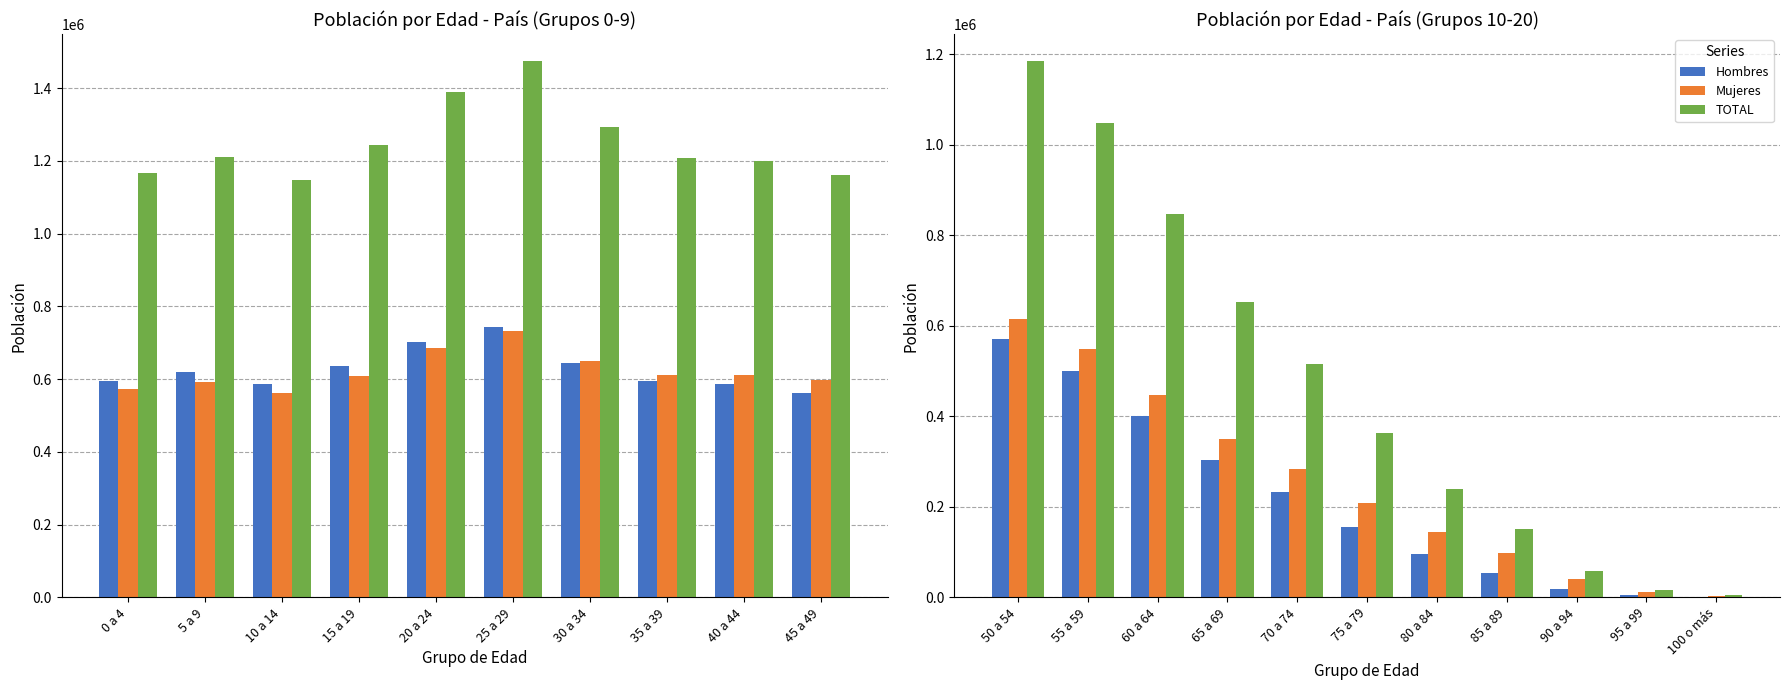

Does the chart contain stacked bars?

No